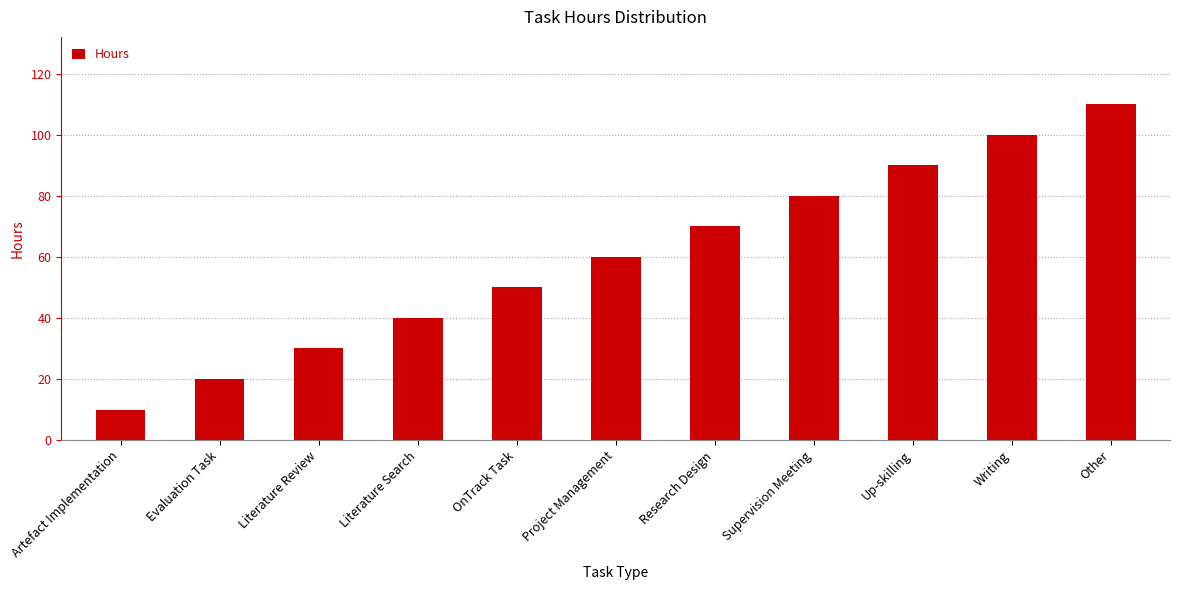

Is it true that the value at Research Design is 122?

False